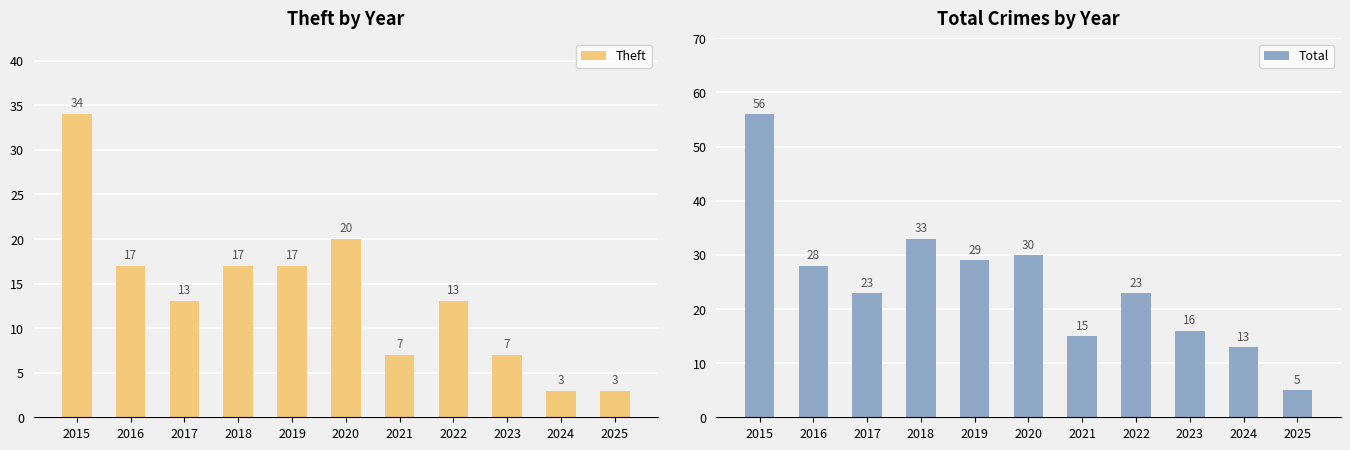

Which has a higher value, 2023 or 2020?

2020